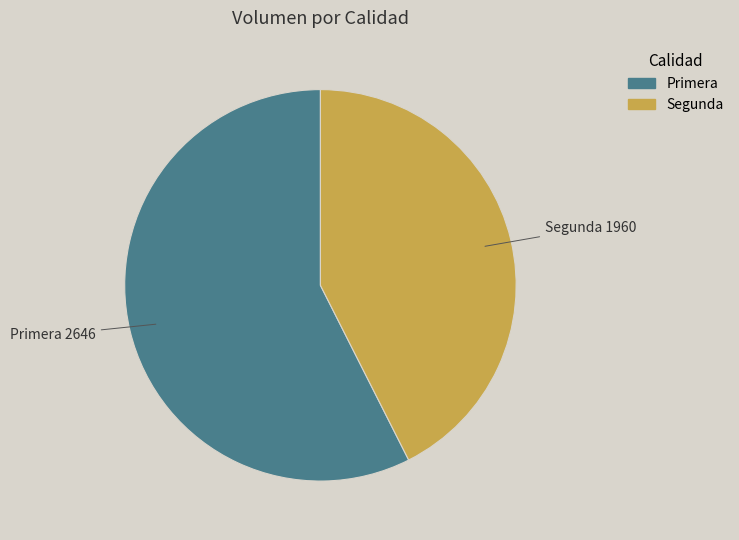

Which slice is the largest?

Primera